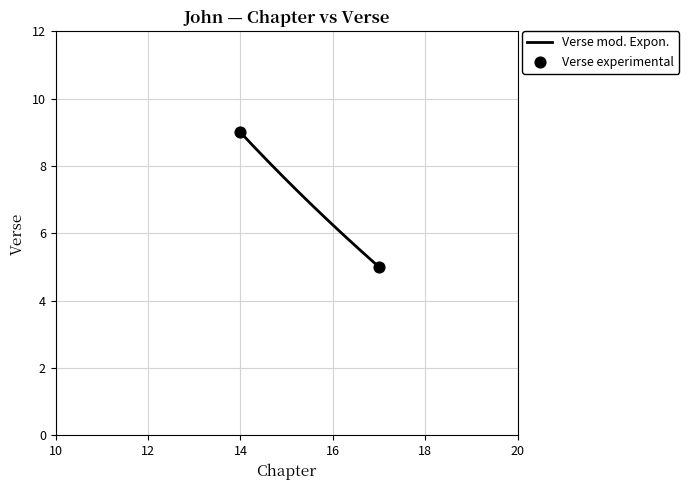

What is the difference between the maximum and minimum values?

4.0